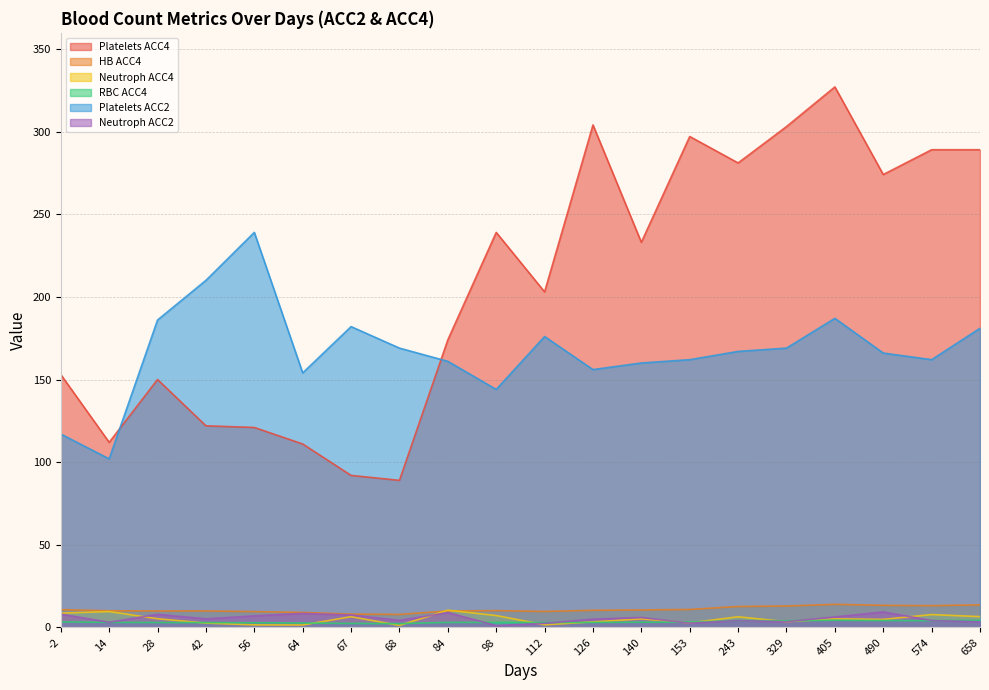

List the series in order of their peak value, lowest first.

RBC ACC4, Neutroph ACC2, Neutroph ACC4, HB ACC4, Platelets ACC2, Platelets ACC4